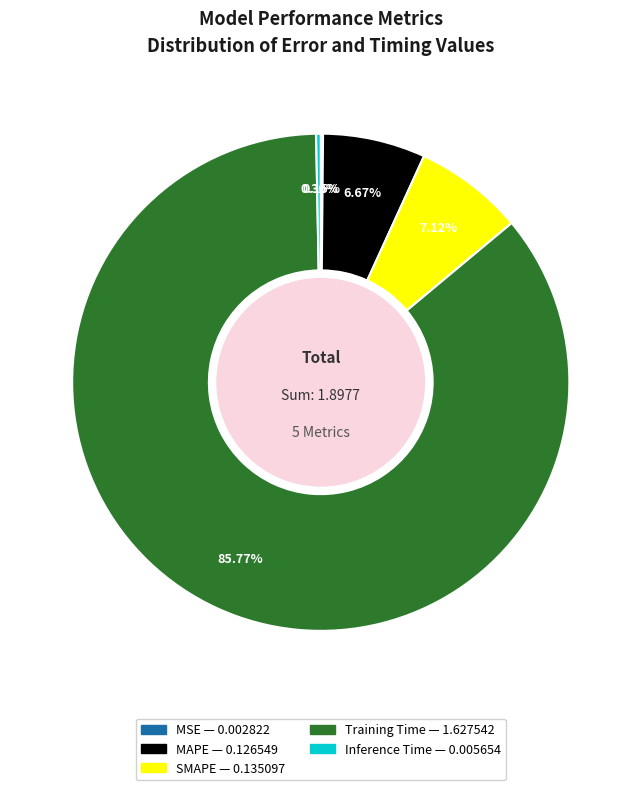

Which slice represents more than half of the pie?

Training Time